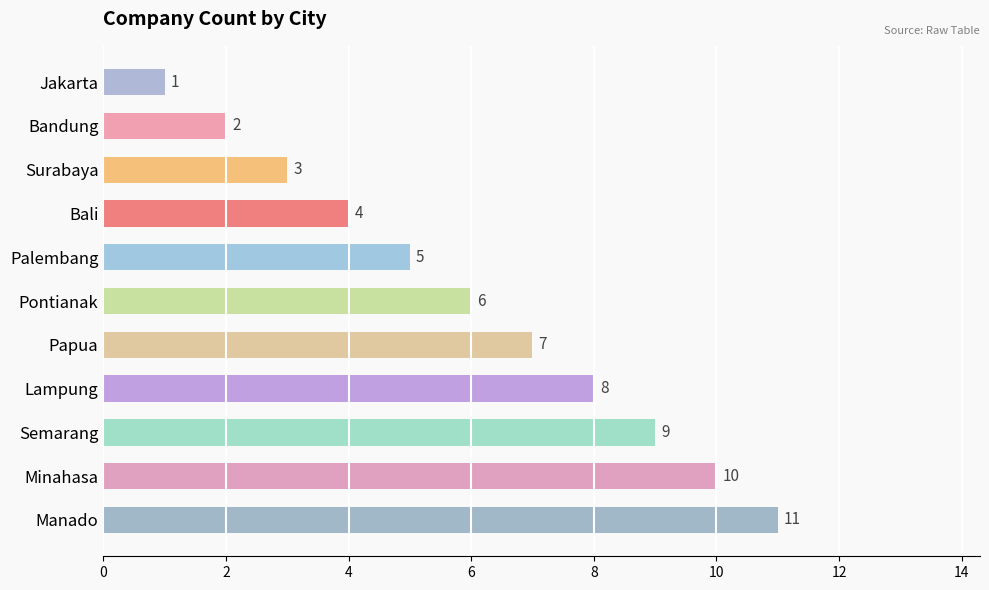

Which has a higher value, Lampung or Bandung?

Lampung